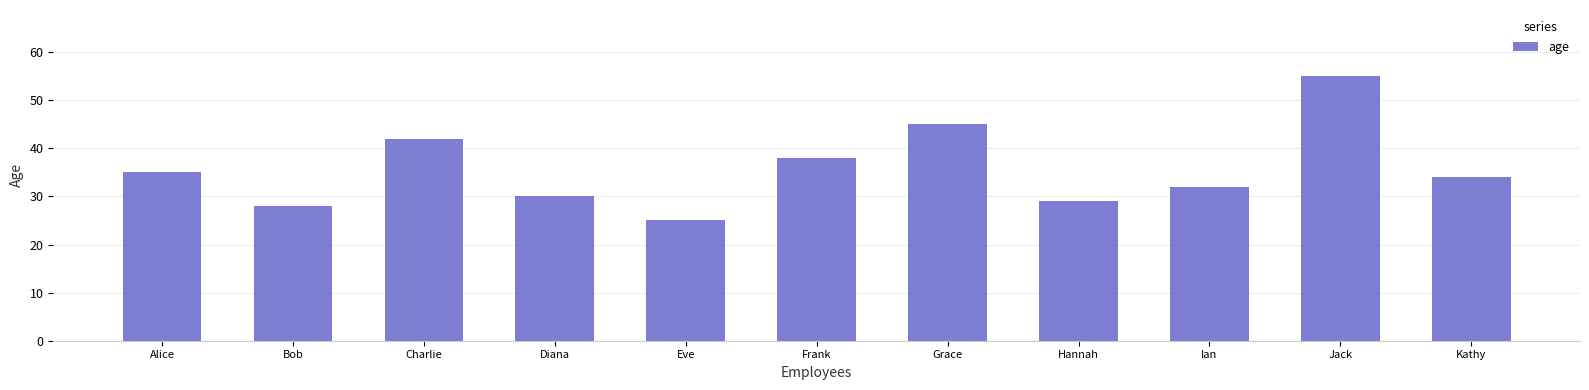

List the labels in order of value, smallest first.

Eve, Bob, Hannah, Diana, Ian, Kathy, Alice, Frank, Charlie, Grace, Jack